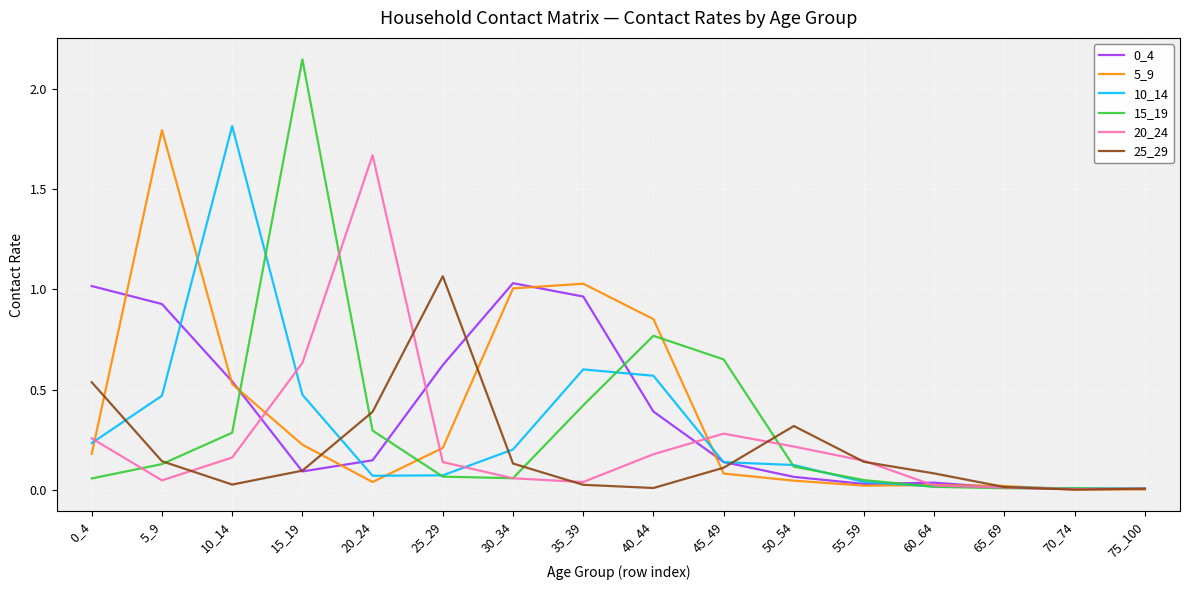

Is the value of 20_24 at 70_74 greater than the value of 15_19 at 25_29?

No